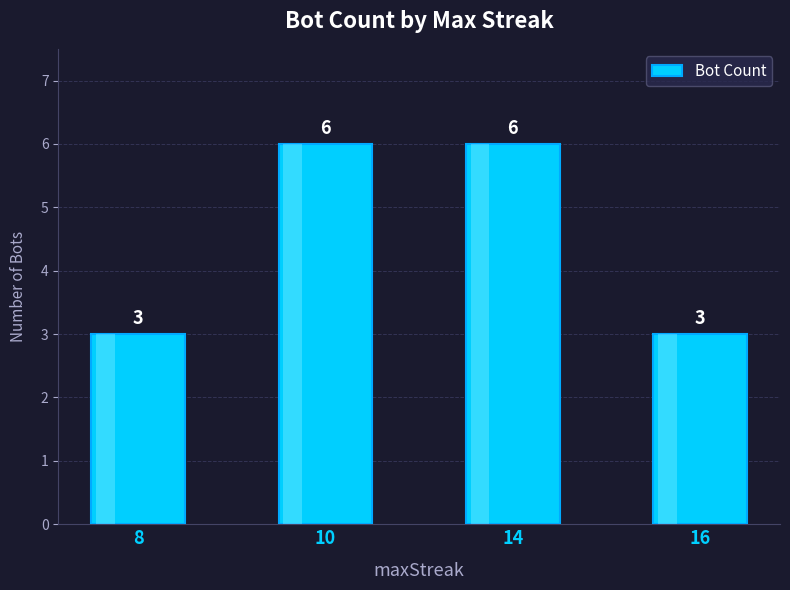

What is the sum of the values at 16 and 10?

9